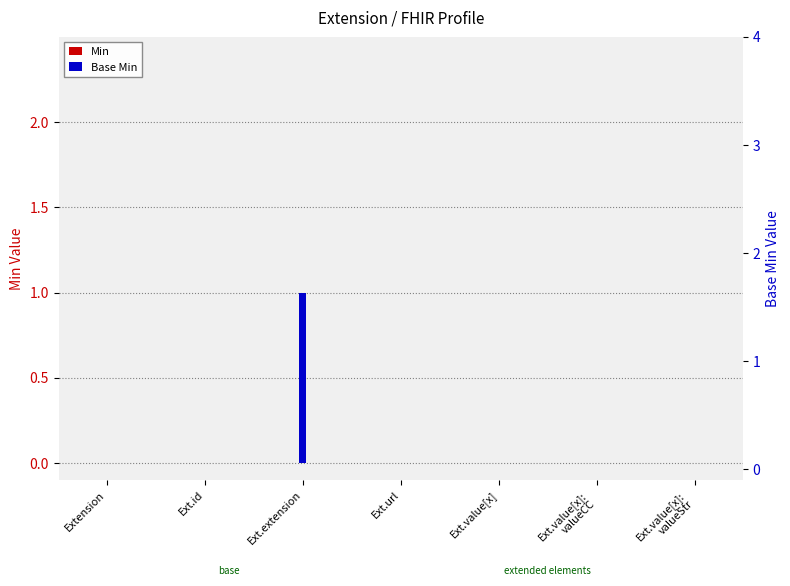

The Base Min series shows 1 at Ext.extension. True or false?

False